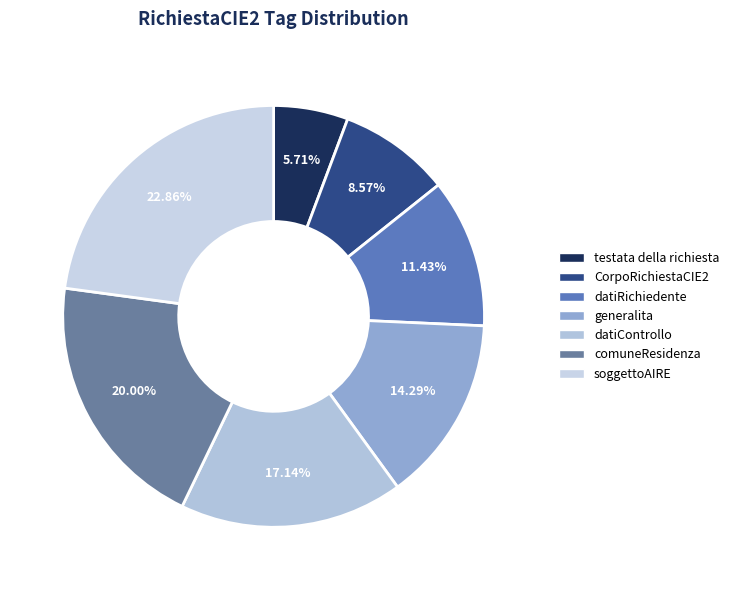

How many slices are in this pie chart?

7